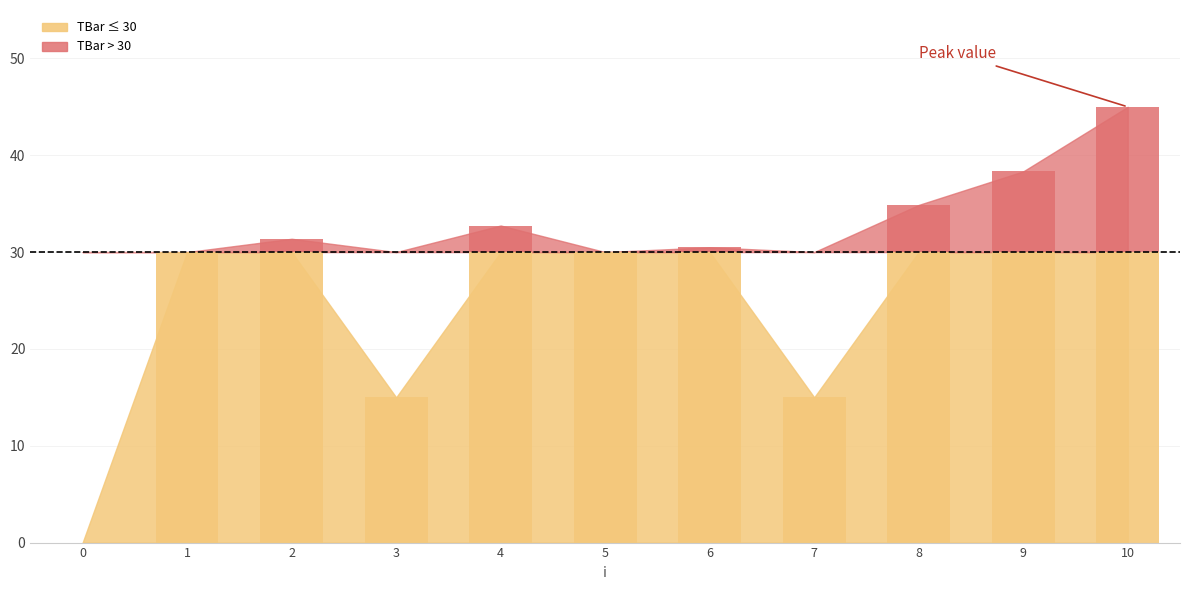

Reading right to left, transcribe all the data shown in this chart.

45.0	38.3	34.9	15.0	30.5	30.0	32.7	15.0	31.4	30.0	0.0